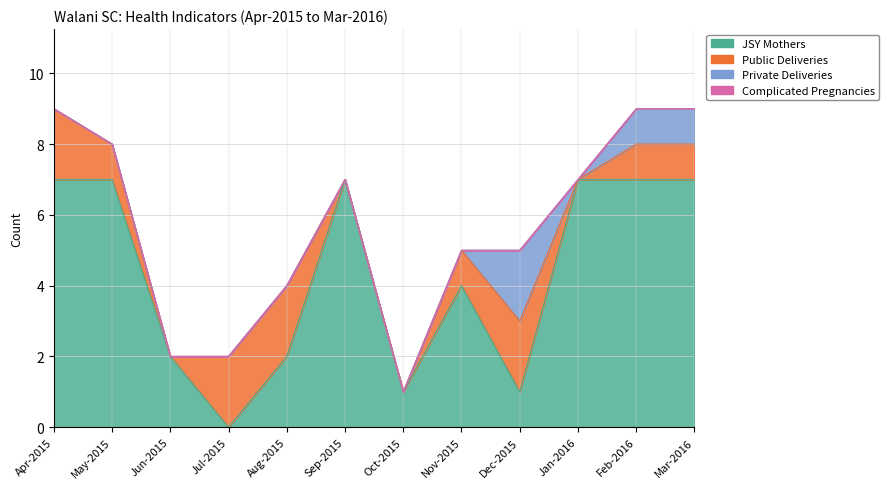

Which series changed the most between Jun-2015 and Sep-2015?

JSY Mothers